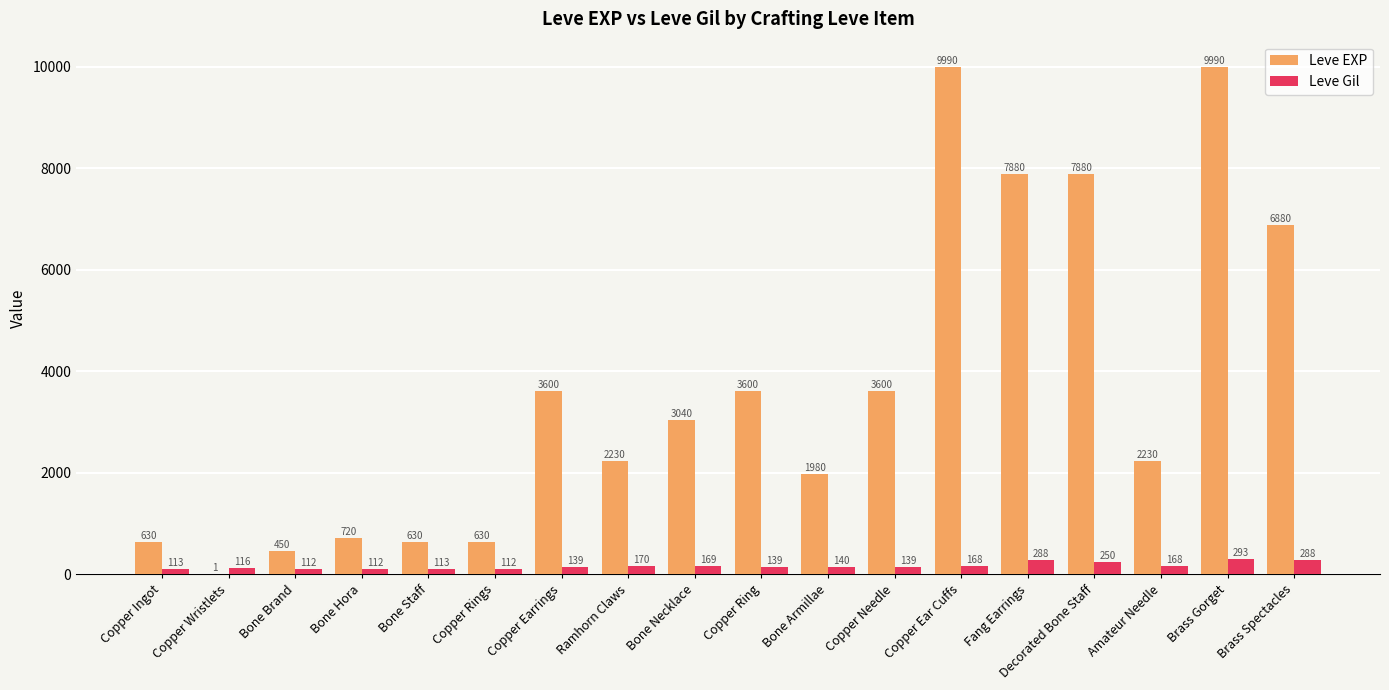

At which label does Leve Gil reach its peak?

Brass Gorget